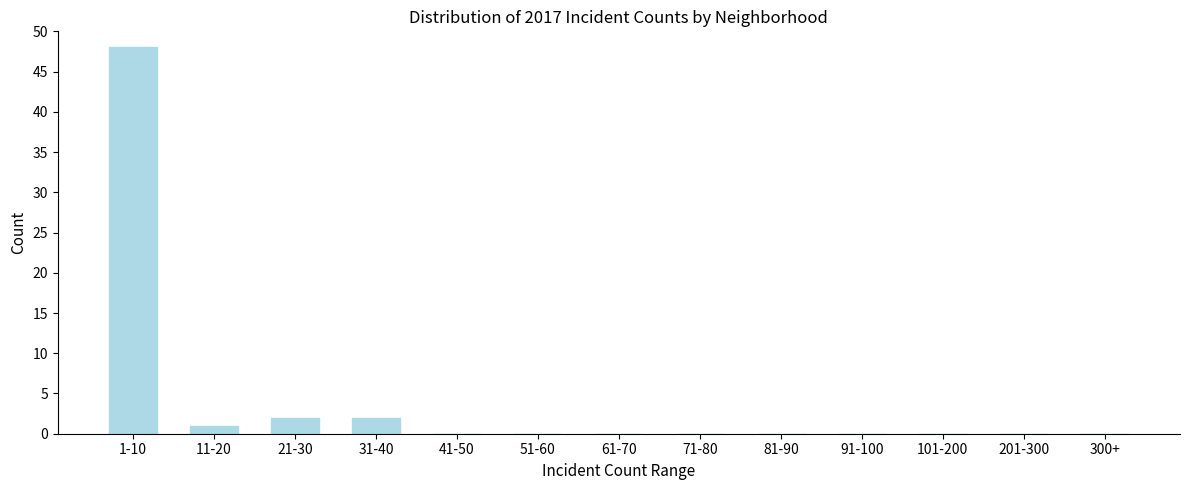

Reading left to right, extract all data points from this chart.

1-10=48	11-20=1	21-30=2	31-40=2	41-50=0	51-60=0	61-70=0	71-80=0	81-90=0	91-100=0	101-200=0	201-300=0	300+=0